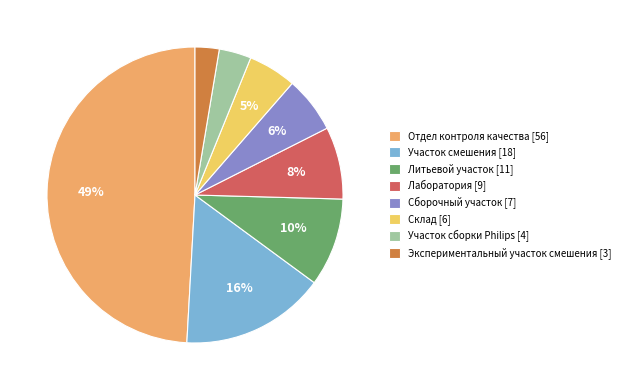

Is it true that Лаборатория is 1% of the pie?

False